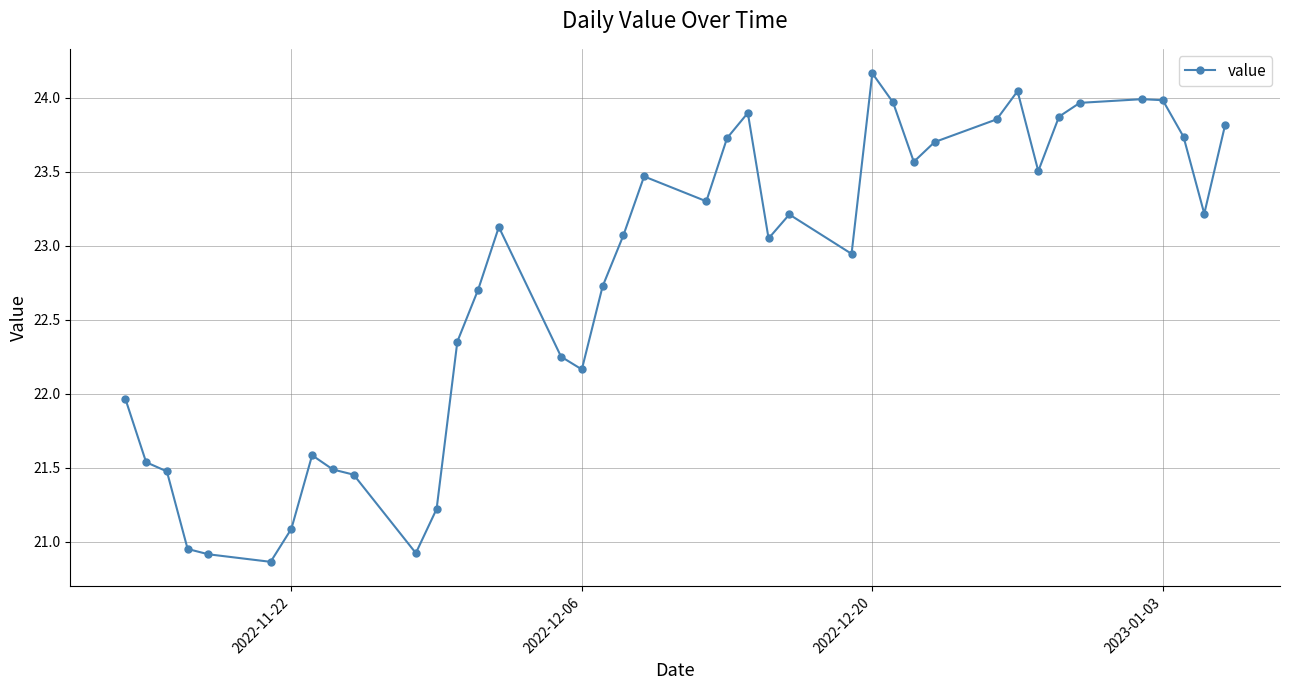

What is the minimum value shown in the chart?

20.9